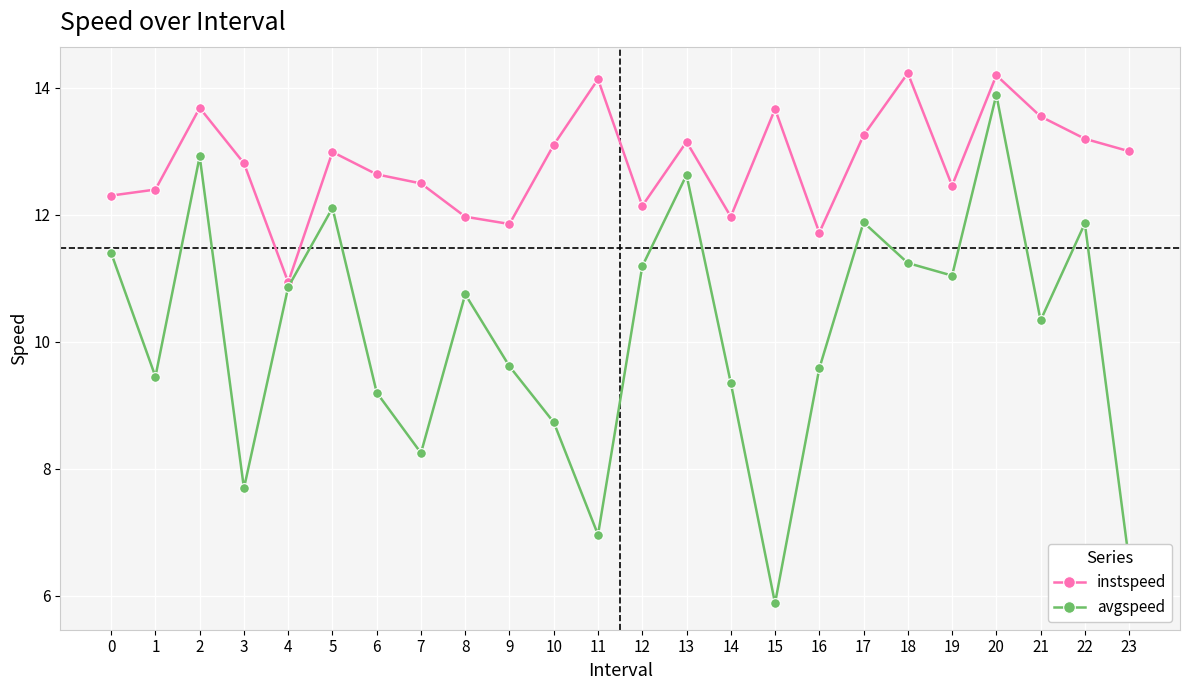

Where is the first local maximum for avgspeed?

2